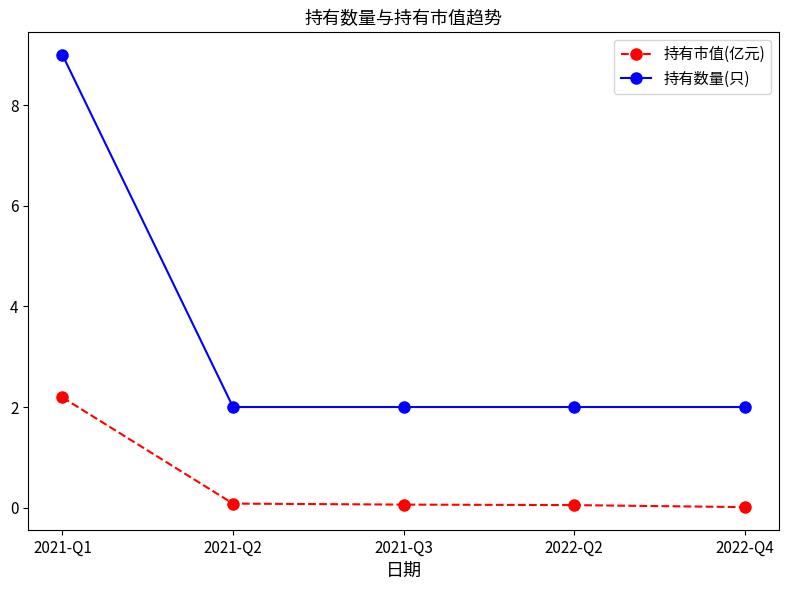

True or false: 持有市值(亿元) has more than 1 interior local peaks.

False